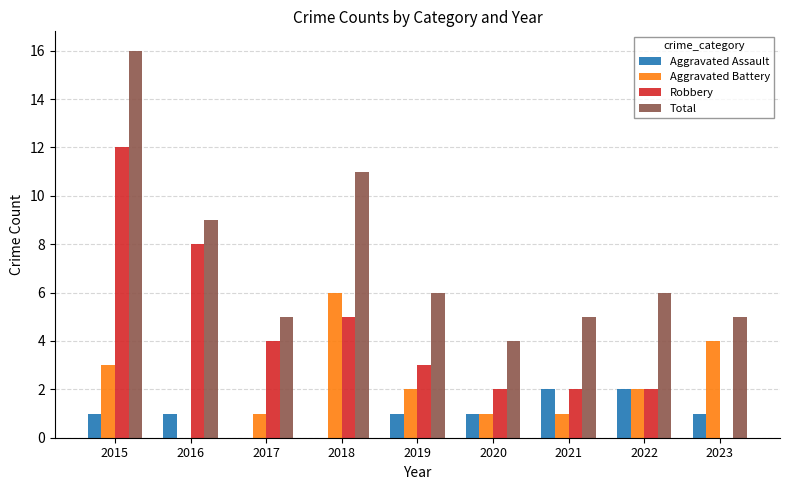

Count the number of data series in this chart.

4